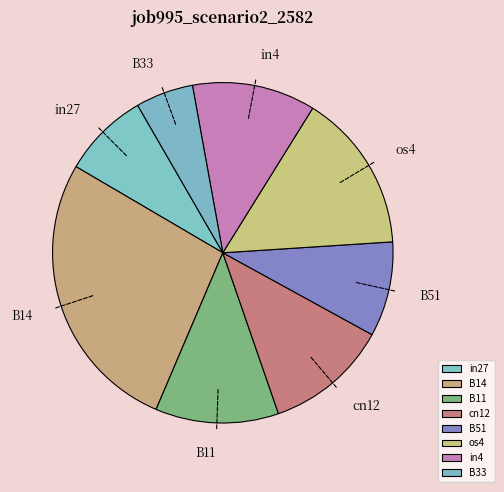

How many slices are in this pie chart?

8